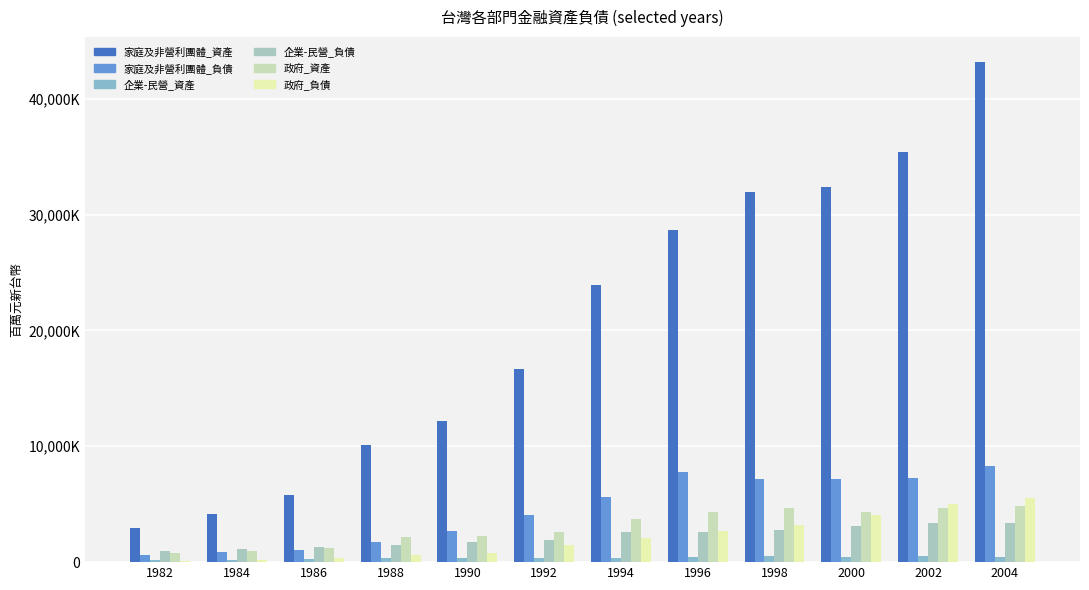

Are the bars grouped side by side (vs. stacked)?

Yes